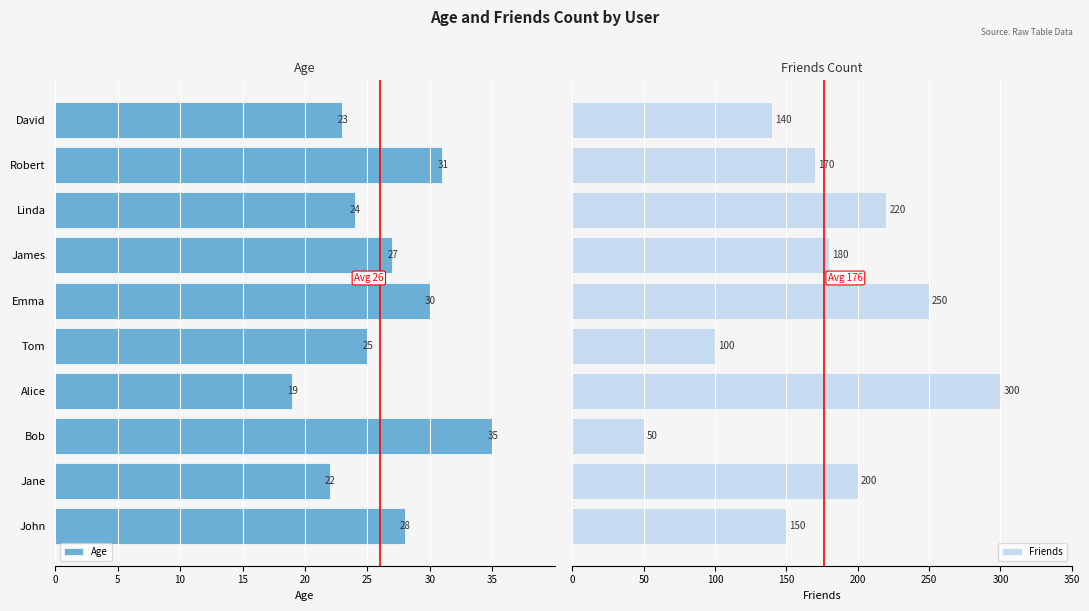

What is the sum of all Friends values?

1760